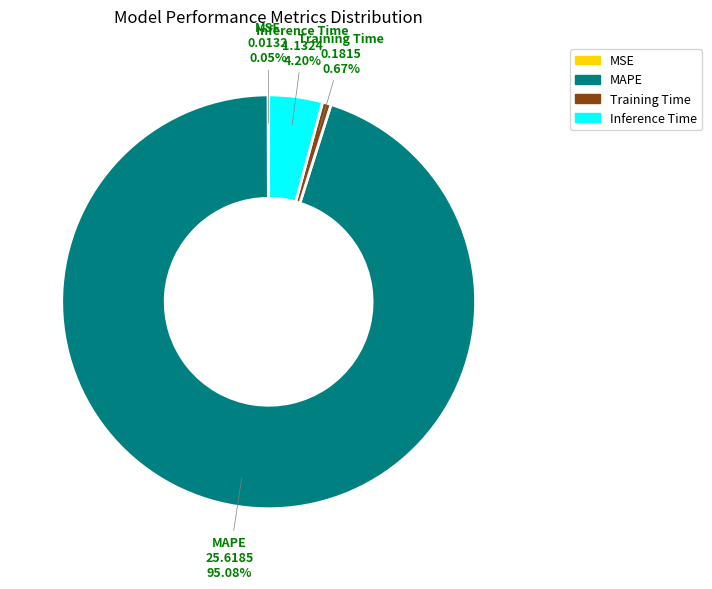

Is it true that Inference Time is 16% of the pie?

False